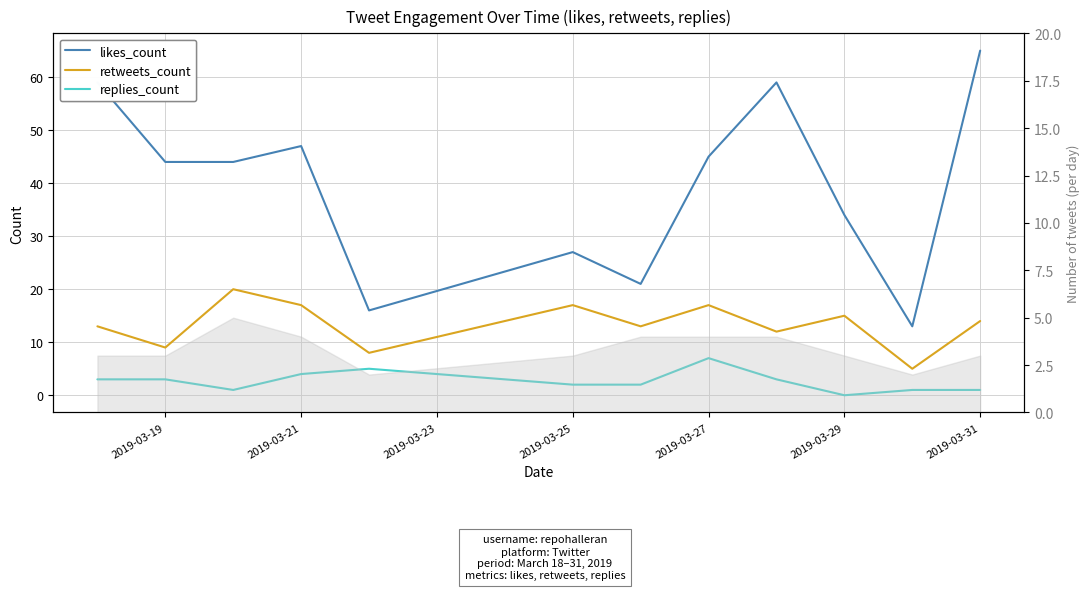

What is the difference between the maximum and second lowest values in the retweets_count series?

12